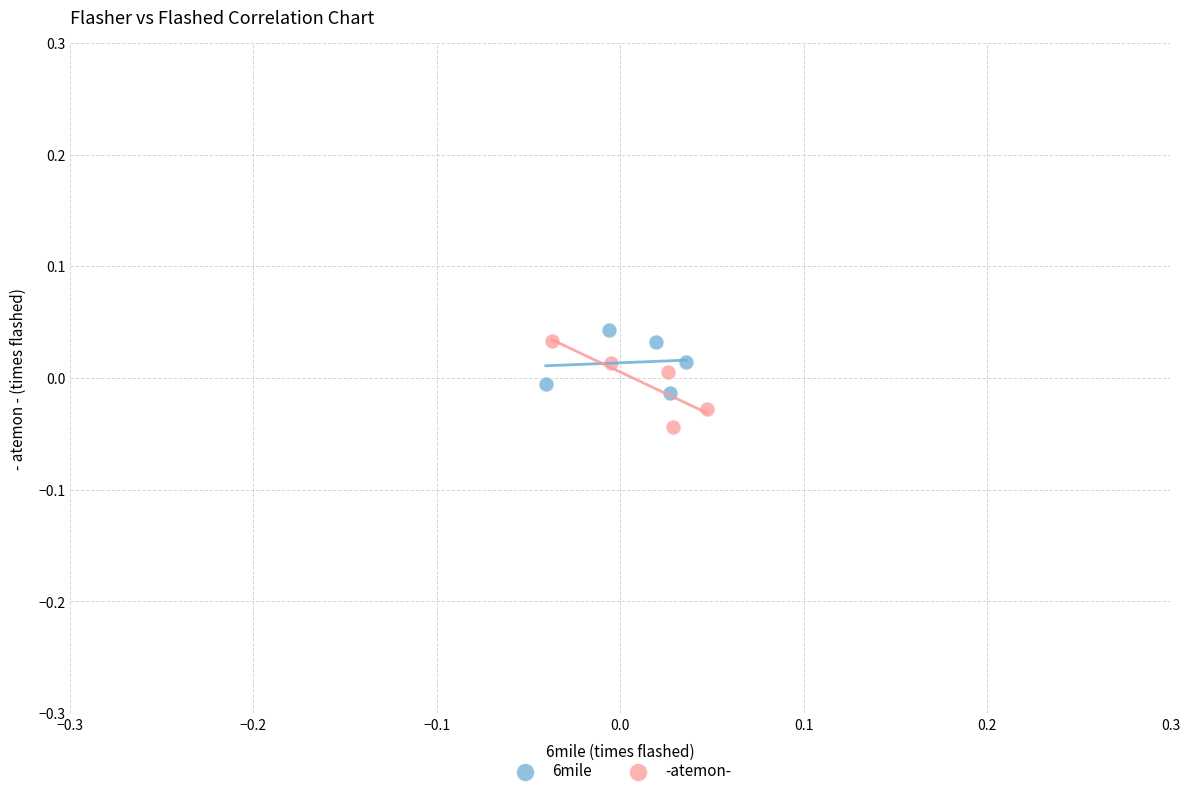

Which series contains the lowest Y value?

-atemon-